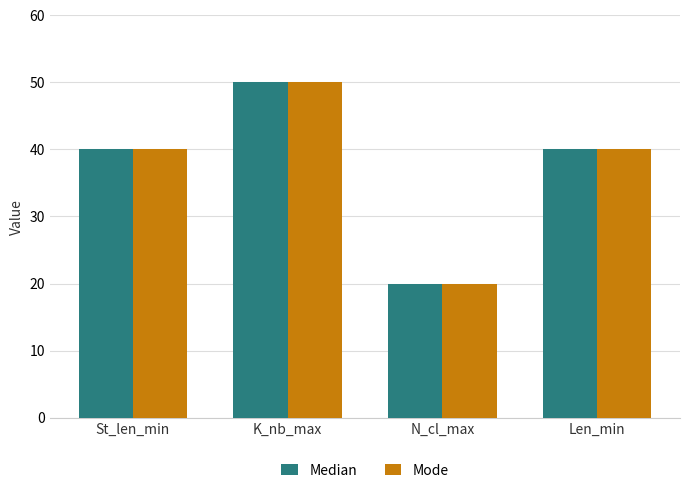

How many groups of bars are there?

4